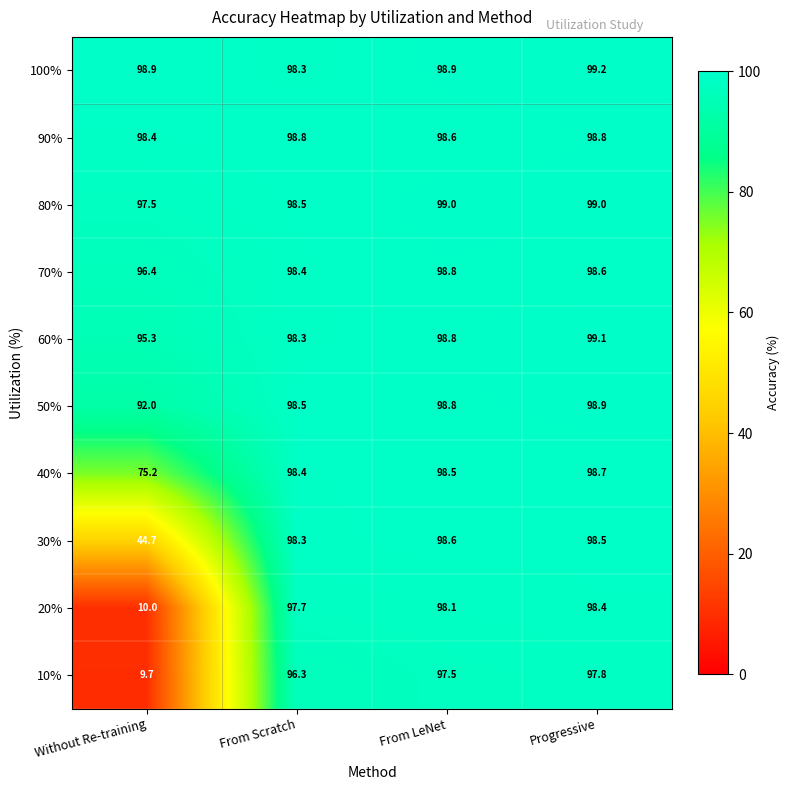

Which series has the largest range (max minus min)?

20%